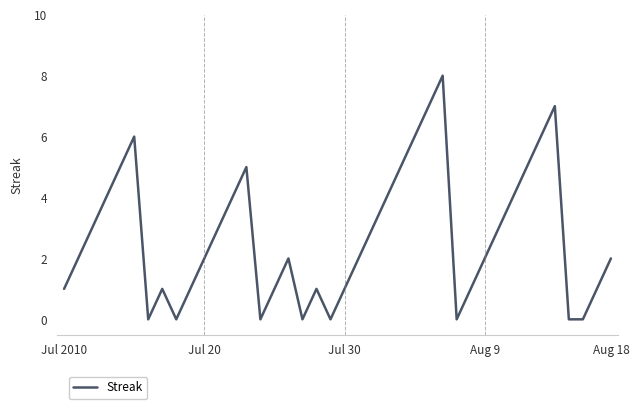

What is the difference between the maximum and minimum values?

8